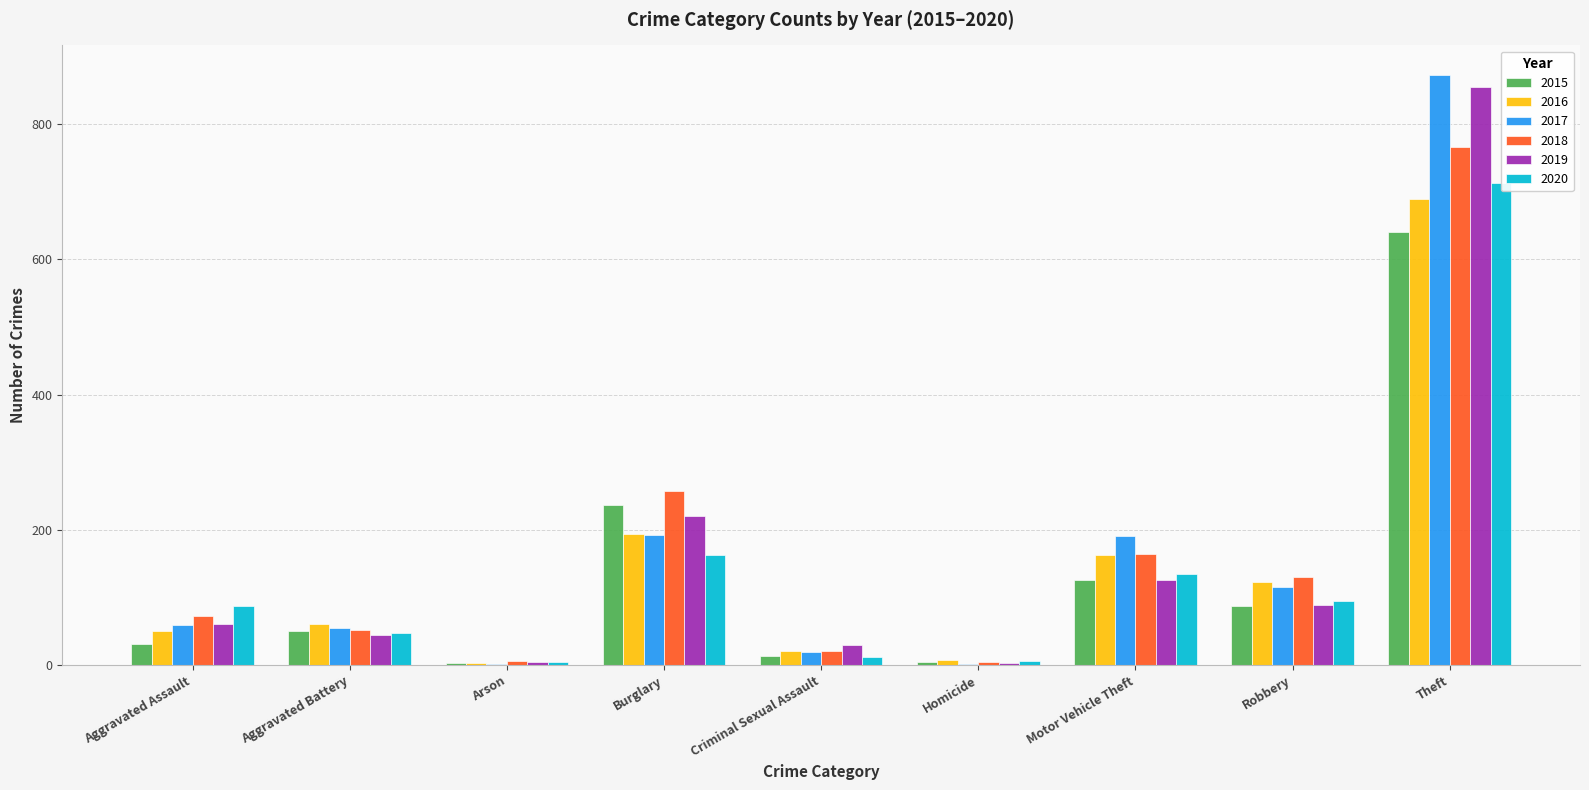

Is it true that 2016 equals 915 at Theft?

False